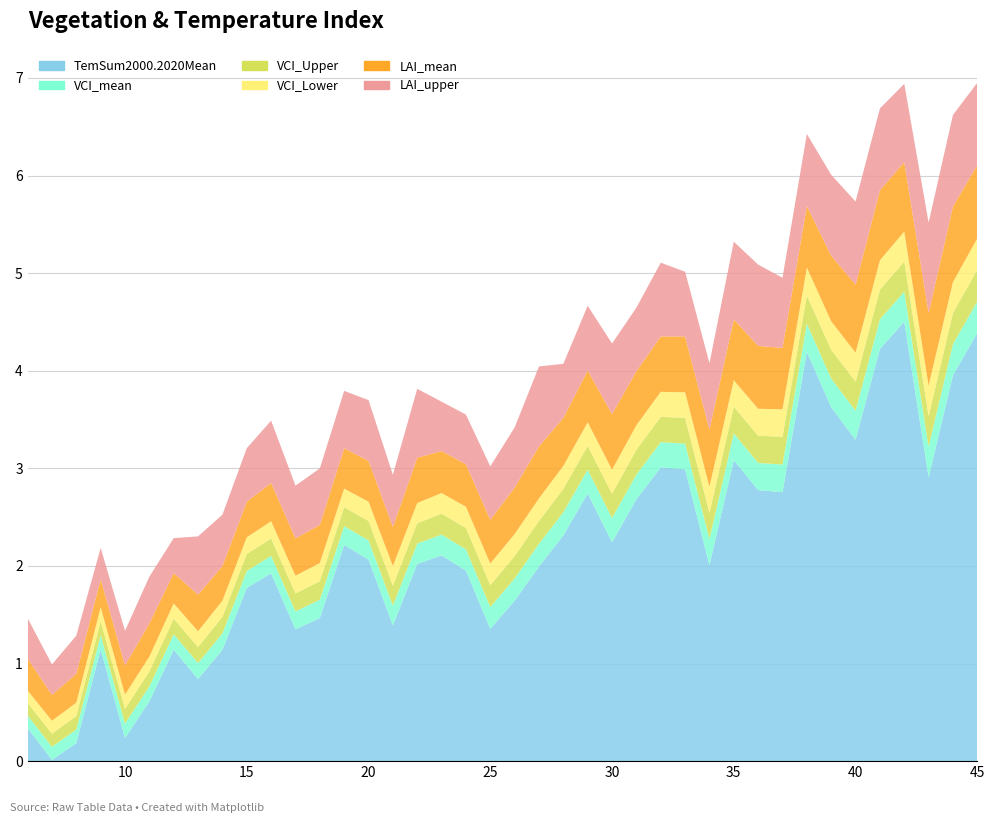

Reading left to right, extract all data points from this chart.

TemSum2000.2020Mean: 6=0.3	7=0.0	8=0.2	9=1.1	10=0.2	11=0.6	12=1.1	13=0.8	14=1.1	15=1.8	16=1.9	17=1.4	18=1.5	19=2.2	20=2.1	21=1.4	22=2.0	23=2.1	24=2.0	25=1.4	26=1.6	27=2.0	28=2.3	29=2.7	30=2.2	31=2.7	32=3.0	33=3.0	34=2.0	35=3.1	36=2.8	37=2.8	38=4.2	39=3.6	40=3.3	41=4.2	42=4.5	43=2.9	44=4.0	45=4.4
VCI_mean: 6=0.1	7=0.1	8=0.1	9=0.1	10=0.1	11=0.2	12=0.2	13=0.2	14=0.2	15=0.2	16=0.2	17=0.2	18=0.2	19=0.2	20=0.2	21=0.2	22=0.2	23=0.2	24=0.2	25=0.2	26=0.2	27=0.2	28=0.2	29=0.2	30=0.2	31=0.3	32=0.3	33=0.3	34=0.3	35=0.3	36=0.3	37=0.3	38=0.3	39=0.3	40=0.3	41=0.3	42=0.3	43=0.3	44=0.3	45=0.3
VCI_Upper: 6=0.1	7=0.1	8=0.1	9=0.1	10=0.1	11=0.2	12=0.2	13=0.2	14=0.2	15=0.2	16=0.2	17=0.2	18=0.2	19=0.2	20=0.2	21=0.2	22=0.2	23=0.2	24=0.2	25=0.2	26=0.2	27=0.2	28=0.2	29=0.2	30=0.2	31=0.3	32=0.3	33=0.3	34=0.3	35=0.3	36=0.3	37=0.3	38=0.3	39=0.3	40=0.3	41=0.3	42=0.3	43=0.3	44=0.3	45=0.3
VCI_Lower: 6=0.1	7=0.1	8=0.1	9=0.1	10=0.1	11=0.2	12=0.2	13=0.2	14=0.2	15=0.2	16=0.2	17=0.2	18=0.2	19=0.2	20=0.2	21=0.2	22=0.2	23=0.2	24=0.2	25=0.2	26=0.2	27=0.2	28=0.2	29=0.2	30=0.2	31=0.3	32=0.3	33=0.3	34=0.3	35=0.3	36=0.3	37=0.3	38=0.3	39=0.3	40=0.3	41=0.3	42=0.3	43=0.3	44=0.3	45=0.3
LAI_mean: 6=0.3	7=0.3	8=0.3	9=0.3	10=0.3	11=0.3	12=0.3	13=0.4	14=0.4	15=0.4	16=0.4	17=0.4	18=0.4	19=0.4	20=0.4	21=0.4	22=0.5	23=0.4	24=0.4	25=0.4	26=0.5	27=0.5	28=0.5	29=0.5	30=0.6	31=0.6	32=0.6	33=0.6	34=0.6	35=0.6	36=0.6	37=0.6	38=0.6	39=0.7	40=0.7	41=0.7	42=0.7	43=0.7	44=0.8	45=0.8
LAI_upper: 6=0.4	7=0.3	8=0.4	9=0.3	10=0.4	11=0.5	12=0.4	13=0.6	14=0.5	15=0.5	16=0.6	17=0.5	18=0.6	19=0.6	20=0.6	21=0.5	22=0.7	23=0.5	24=0.5	25=0.5	26=0.6	27=0.8	28=0.6	29=0.7	30=0.7	31=0.7	32=0.8	33=0.7	34=0.7	35=0.8	36=0.8	37=0.7	38=0.7	39=0.8	40=0.9	41=0.8	42=0.8	43=0.9	44=0.9	45=0.8